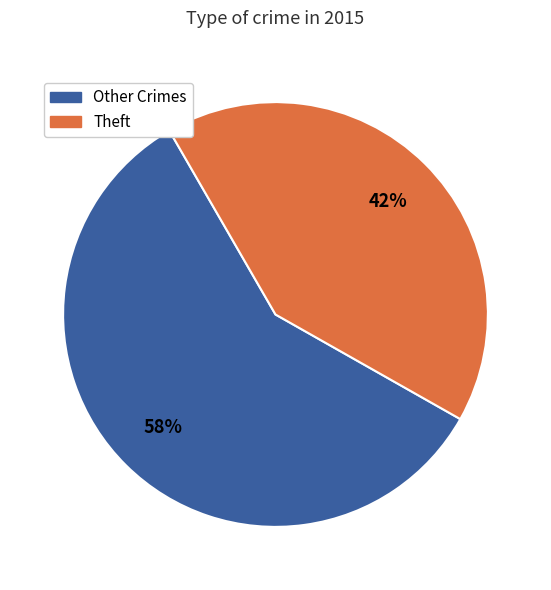

Is there a majority slice in this chart?

Yes